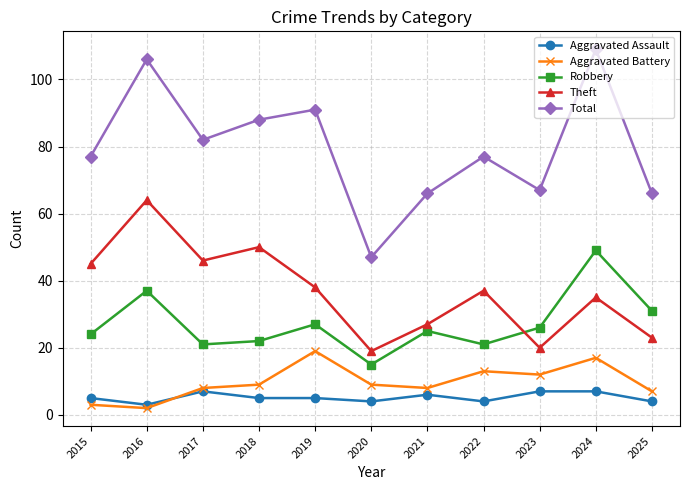

The value of Robbery at 2019 is 38. True or false?

False